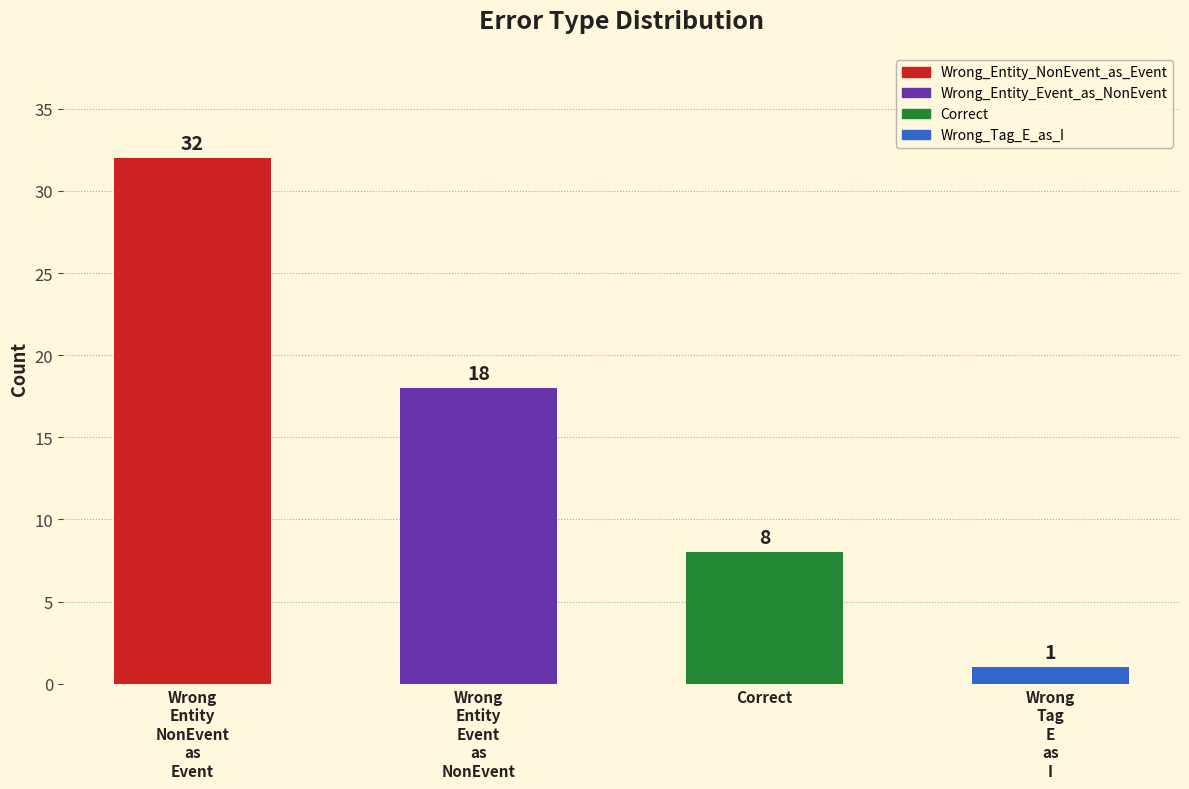

What is the value of the 2nd bar from the left?

18